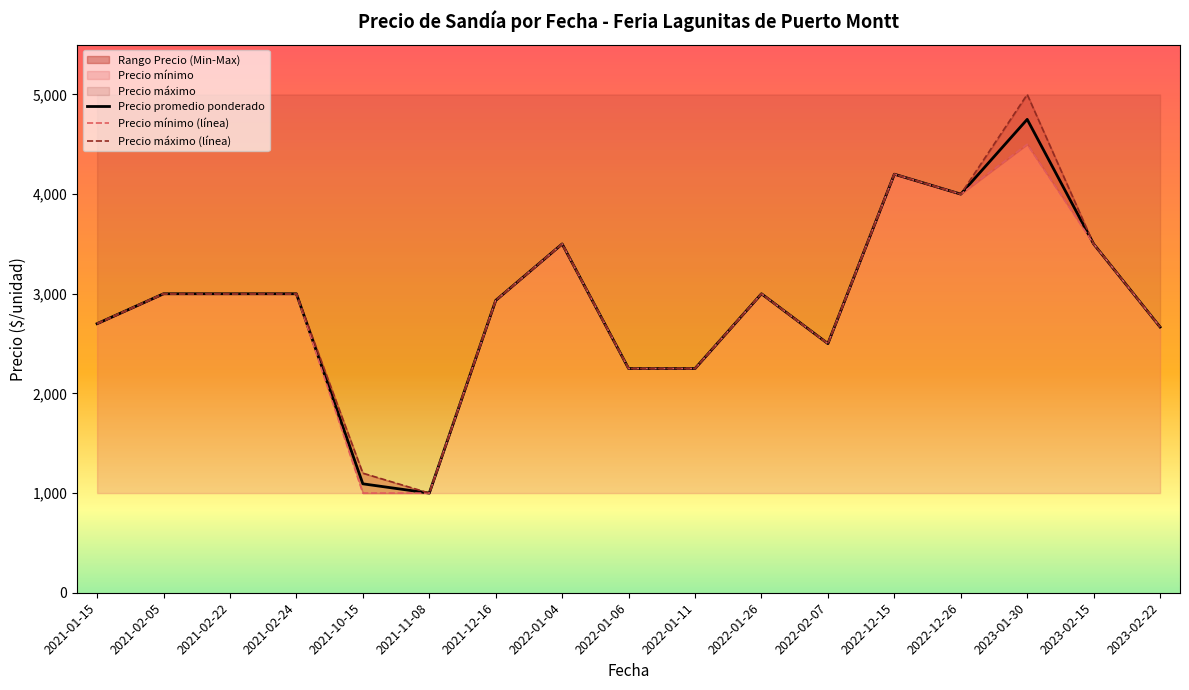

True or false: Precio mínimo and Precio máximo cross at least once.

False